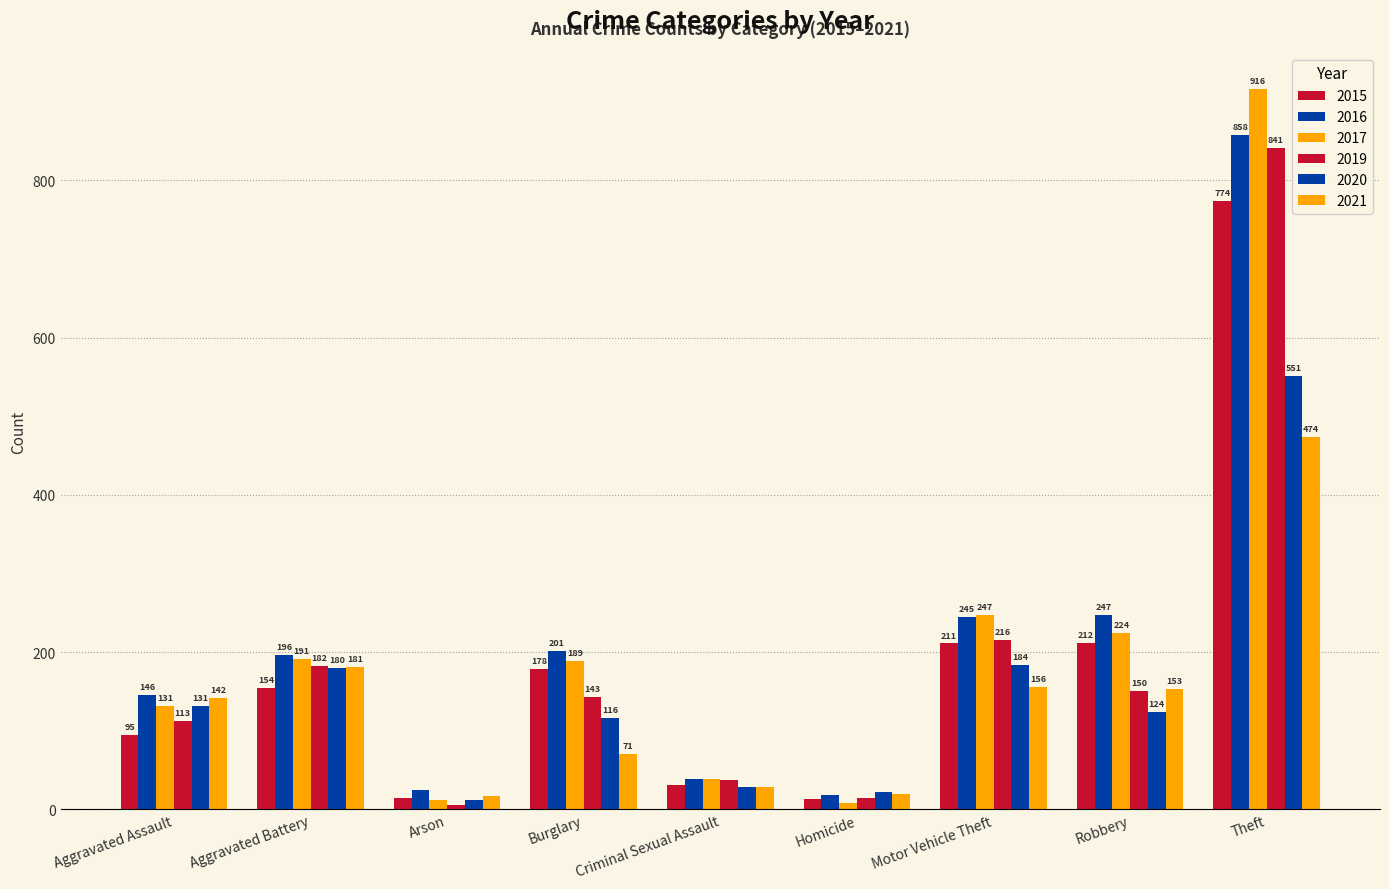

What is the difference between the maximum and minimum values in the 2016 series?

840